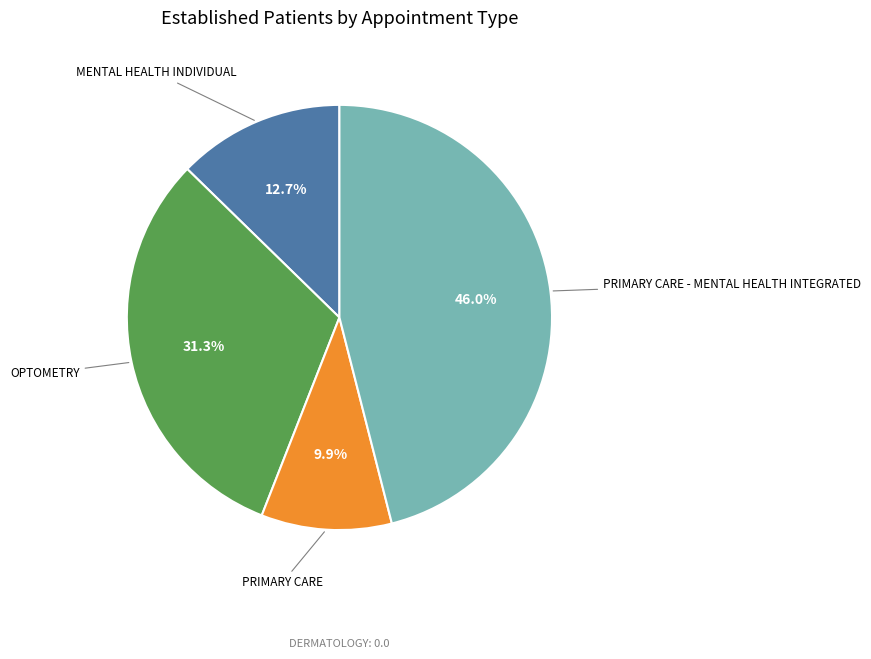

To the nearest percent, what is the average slice percentage?

25%